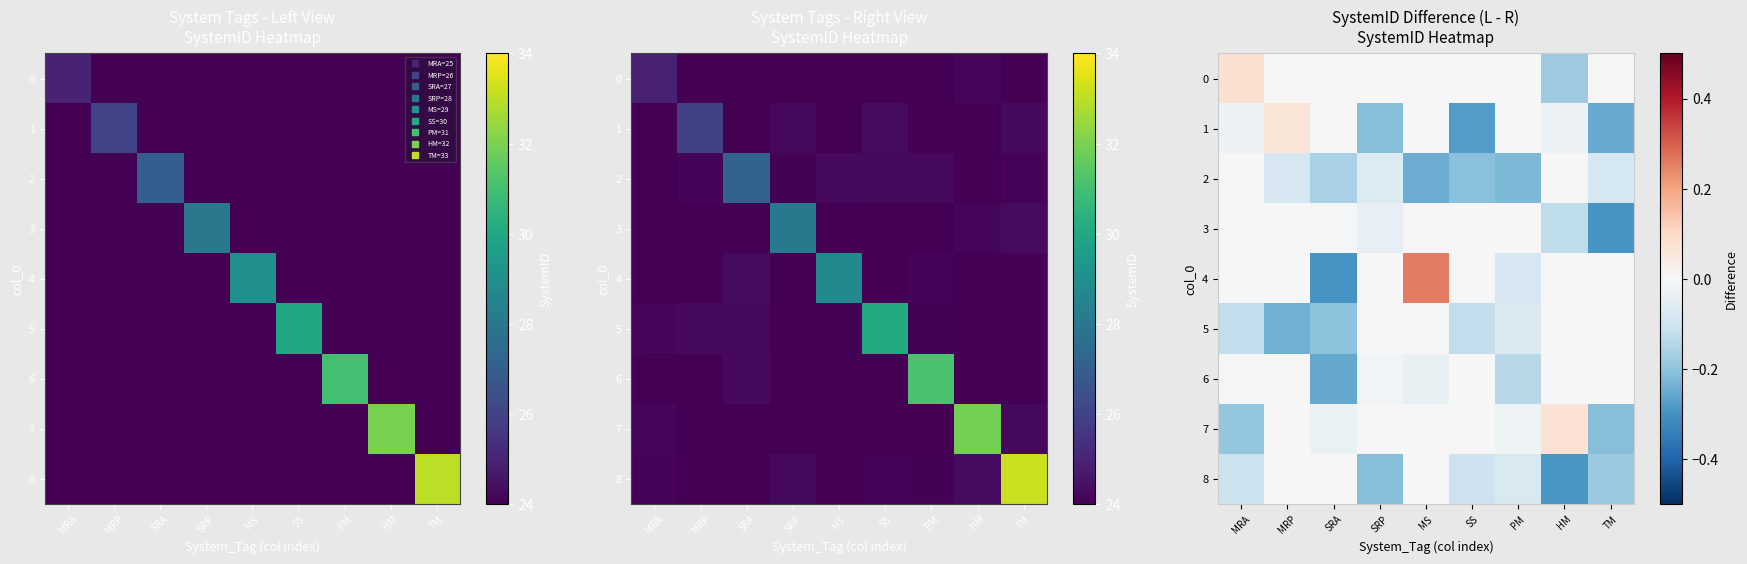

Is the value of row_1 at PM greater than the value of row_0 at MRP?

No